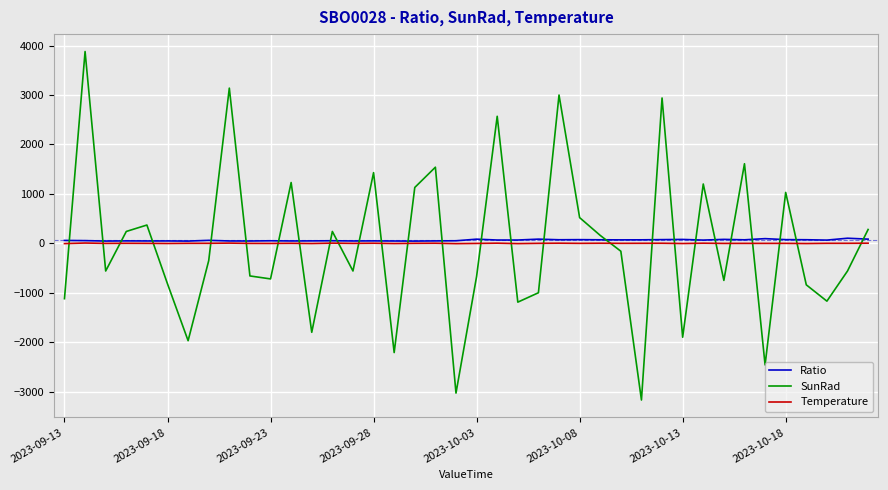

How many times do Ratio and SunRad cross each other?

27